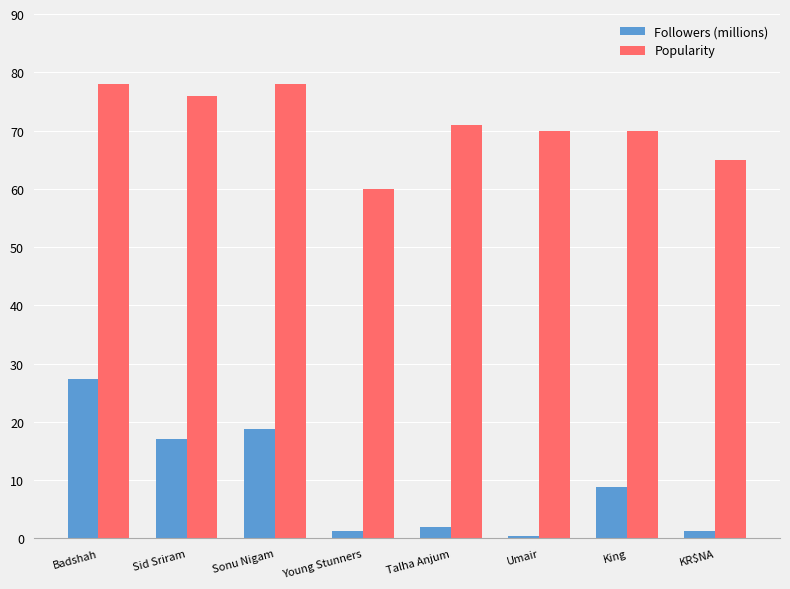

How many bars are there in each group?

2